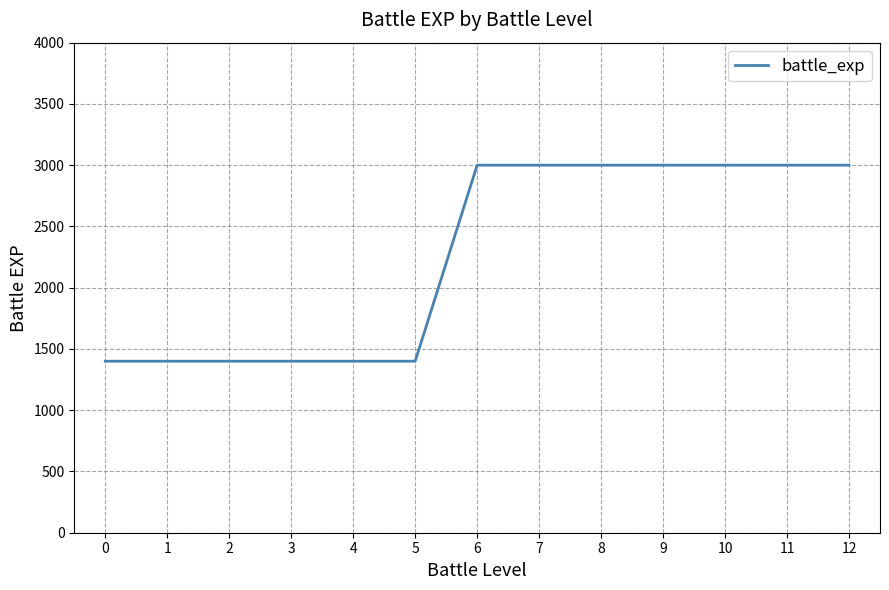

What is the ratio of the value at 0 to the value at 2?

1.0